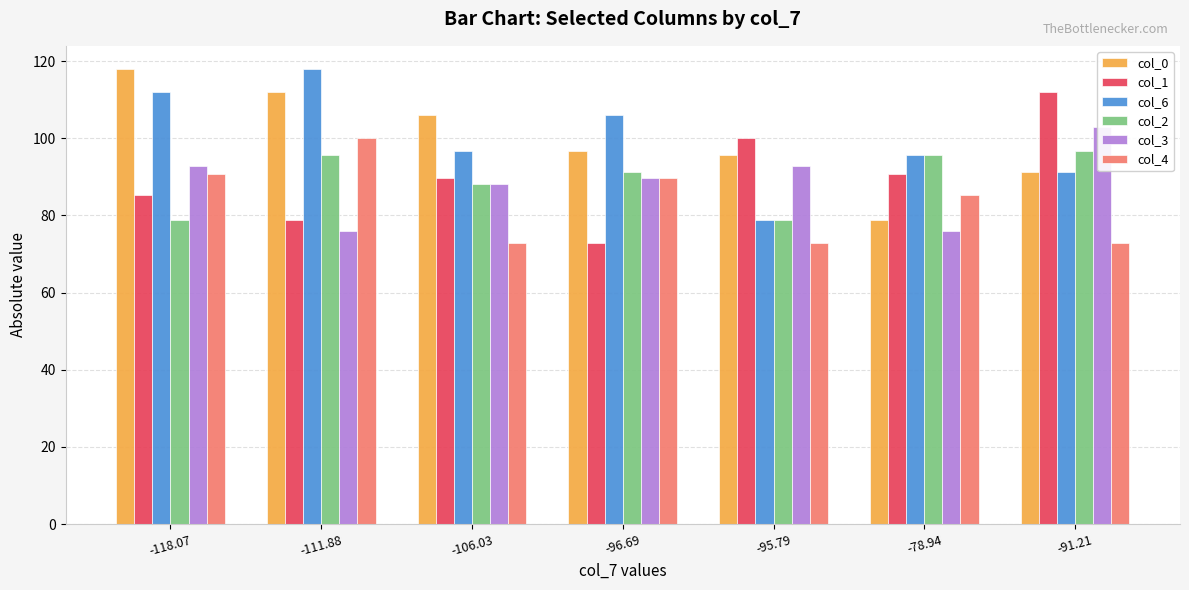

What is the difference between the maximum and minimum values in the col_6 series?

39.1